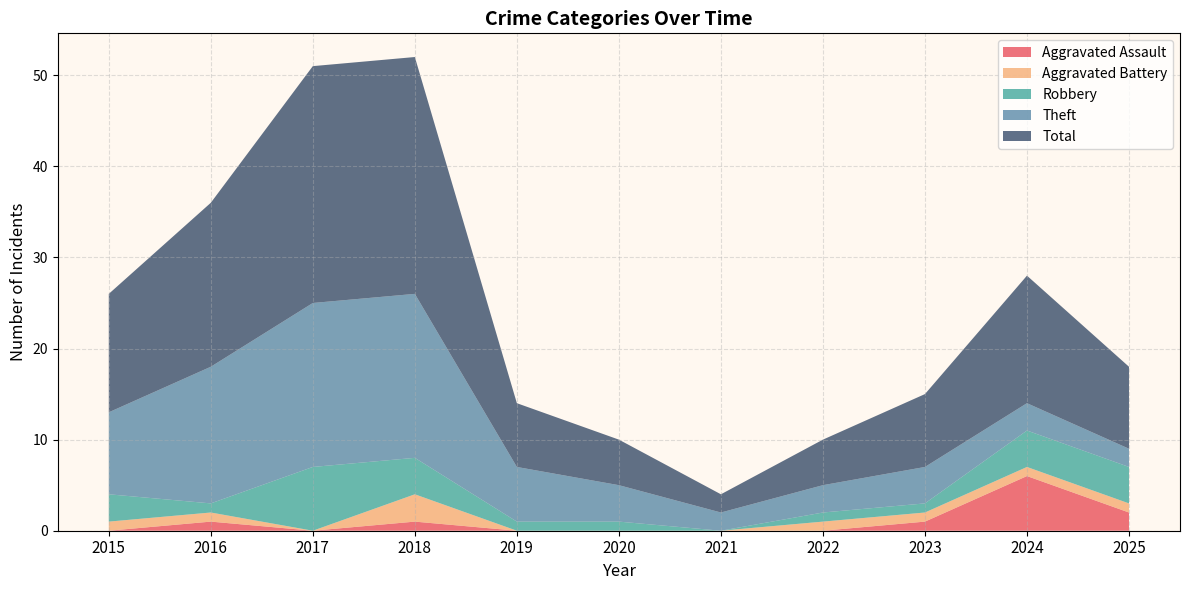

Reading left to right, transcribe all the data shown in this chart.

Aggravated Assault: 2015=0	2016=1	2017=0	2018=1	2019=0	2020=0	2021=0	2022=0	2023=1	2024=6	2025=2
Aggravated Battery: 2015=1	2016=1	2017=0	2018=3	2019=0	2020=0	2021=0	2022=1	2023=1	2024=1	2025=1
Robbery: 2015=3	2016=1	2017=7	2018=4	2019=1	2020=1	2021=0	2022=1	2023=1	2024=4	2025=4
Theft: 2015=9	2016=15	2017=18	2018=18	2019=6	2020=4	2021=2	2022=3	2023=4	2024=3	2025=2
Total: 2015=13	2016=18	2017=26	2018=26	2019=7	2020=5	2021=2	2022=5	2023=8	2024=14	2025=9